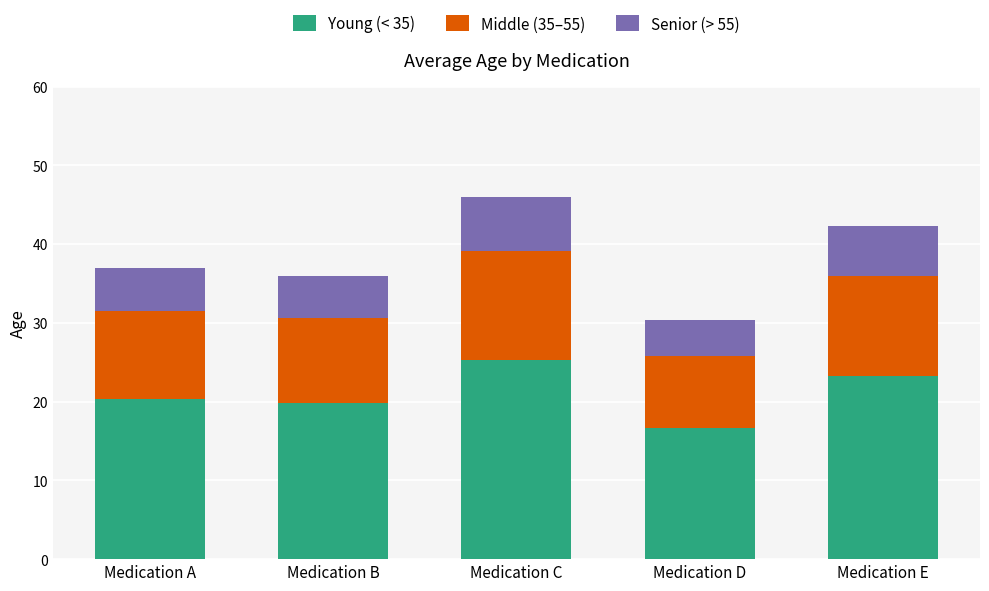

Read the Young (< 35) value at Medication B.

19.8